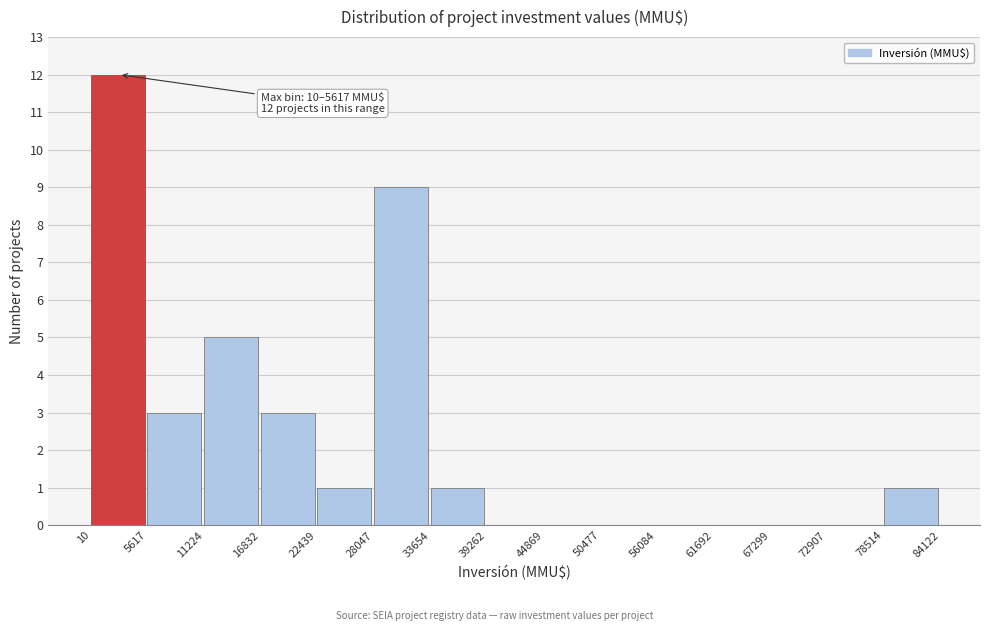

Which range on the x-axis has the tallest bar?

10 to 5617